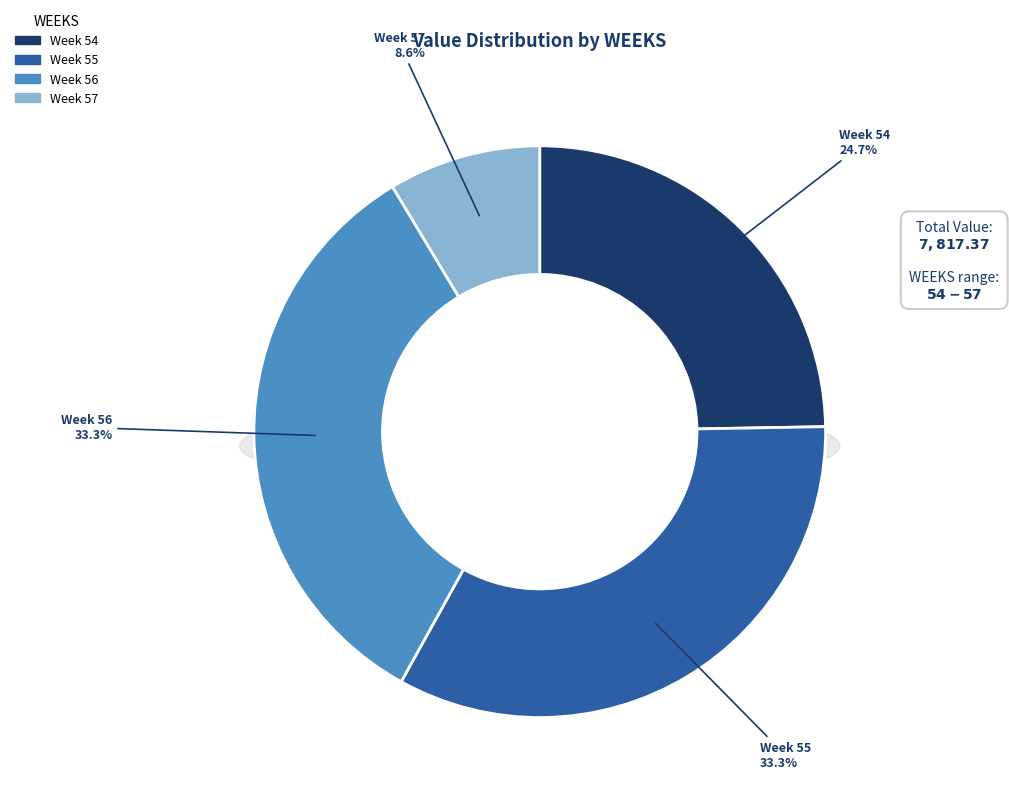

Is it true that 54 is 40% of the pie?

False